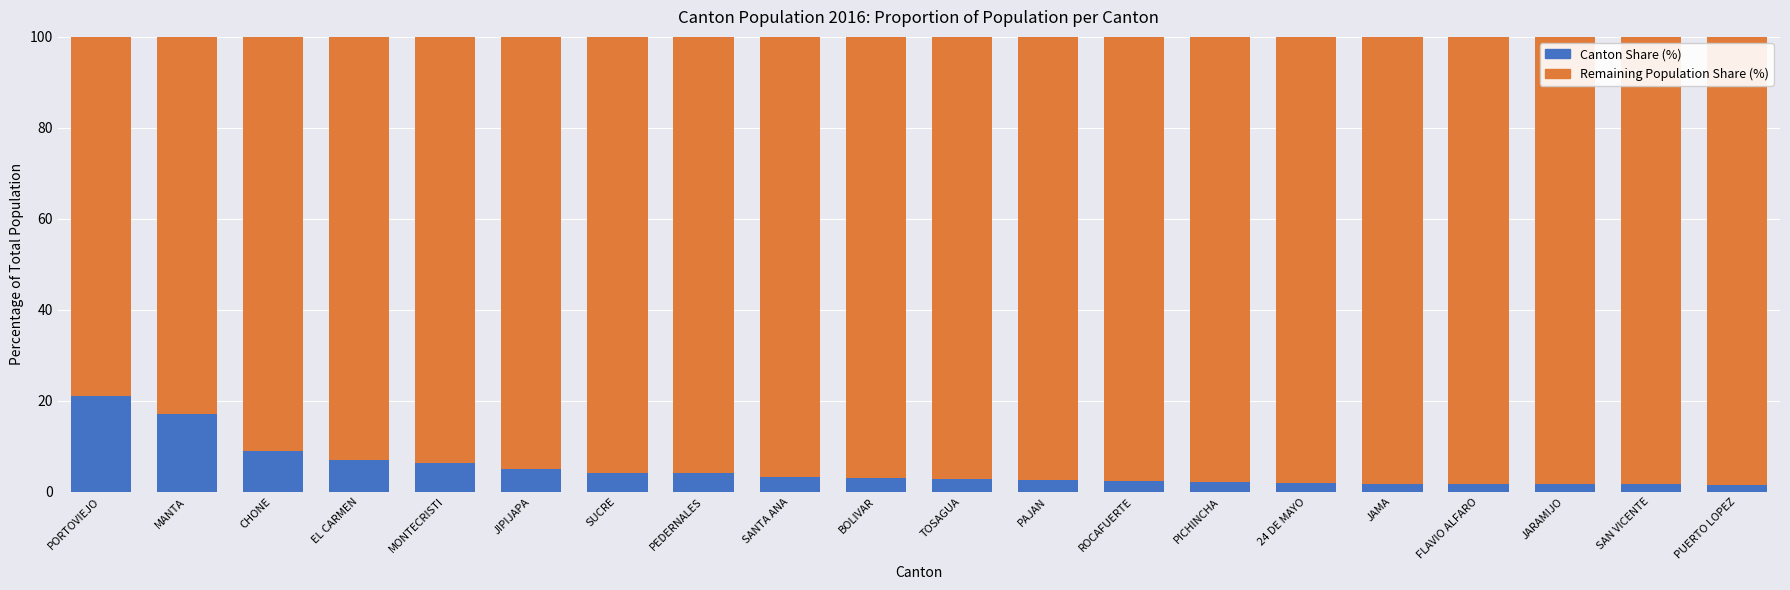

At which label is Canton Share (%) closest to 11?

CHONE